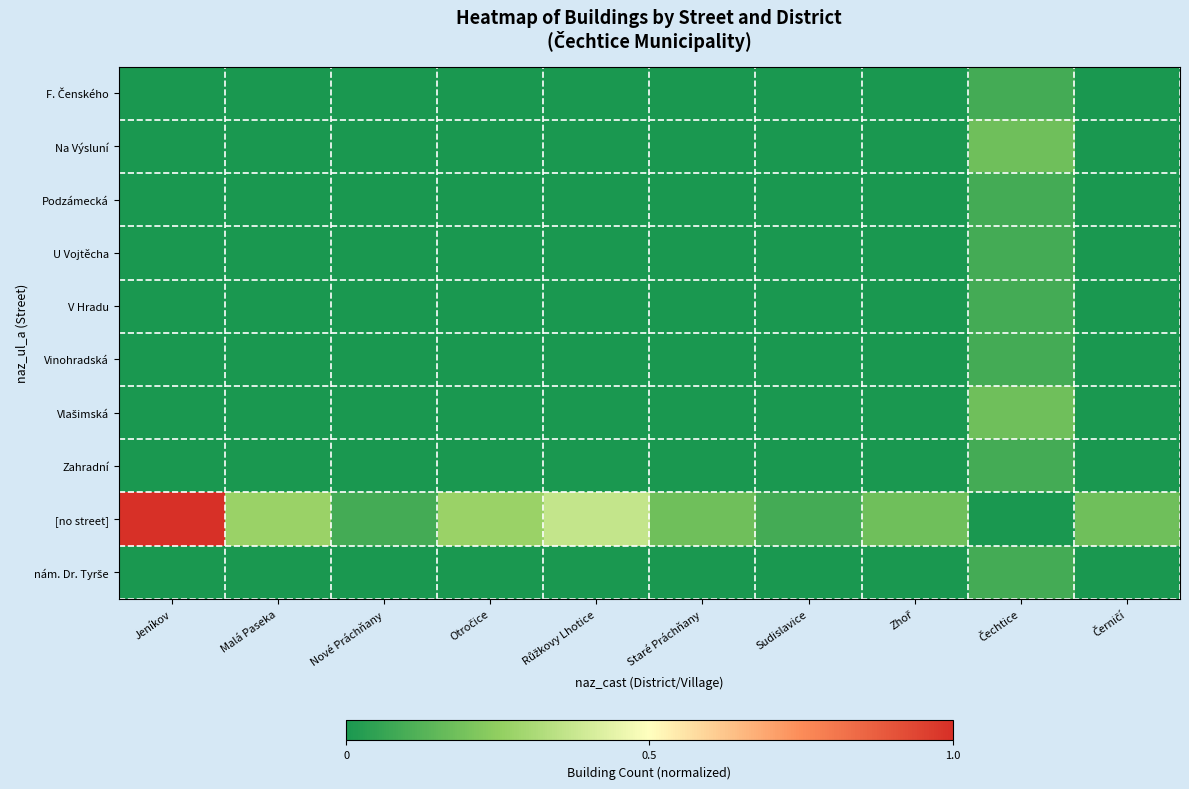

What is the difference between the highest and lowest values at Staré Práchňany?

0.2